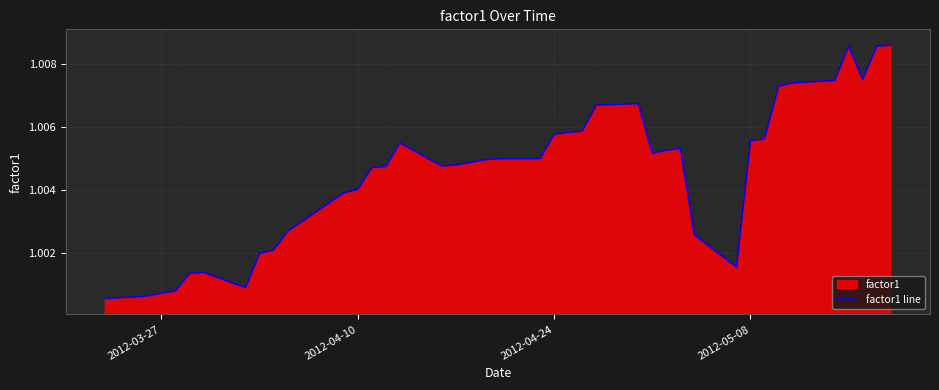

What is the sum of all values?

40.2